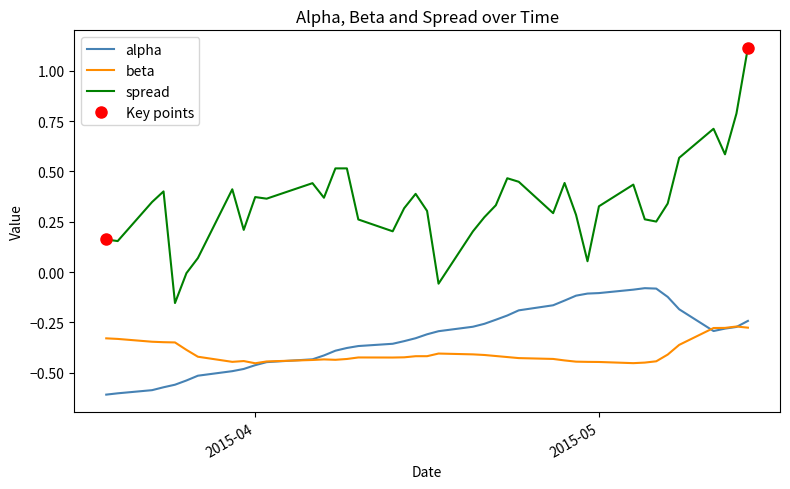

What is the highest value of the spread series?

1.1